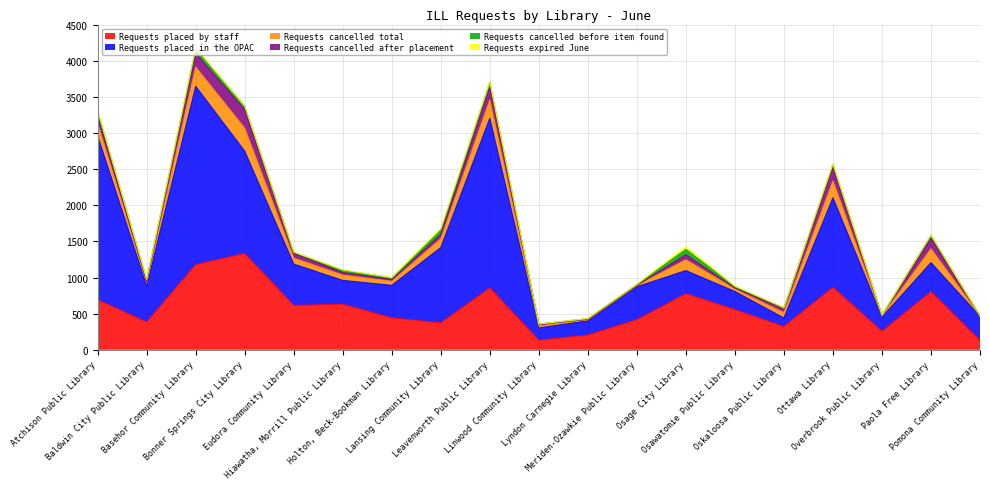

At how many categories does at least one series exceed 115?

19